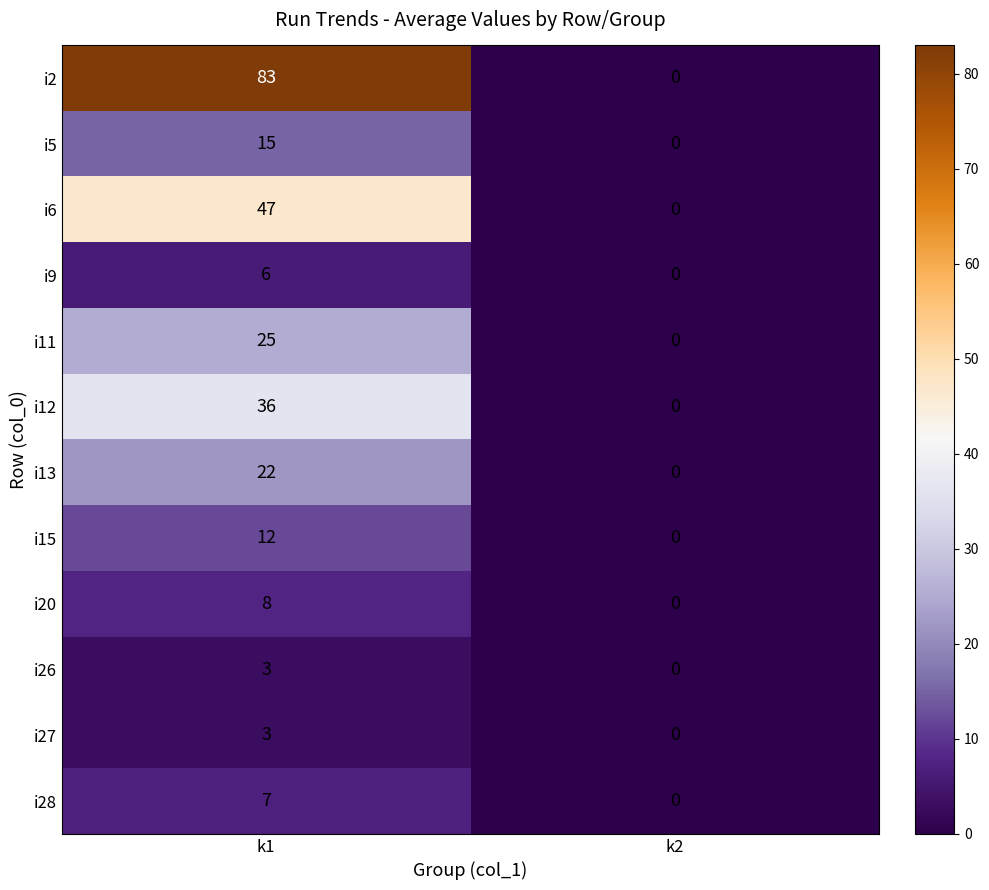

At which category is the sum across all series the highest?

k1